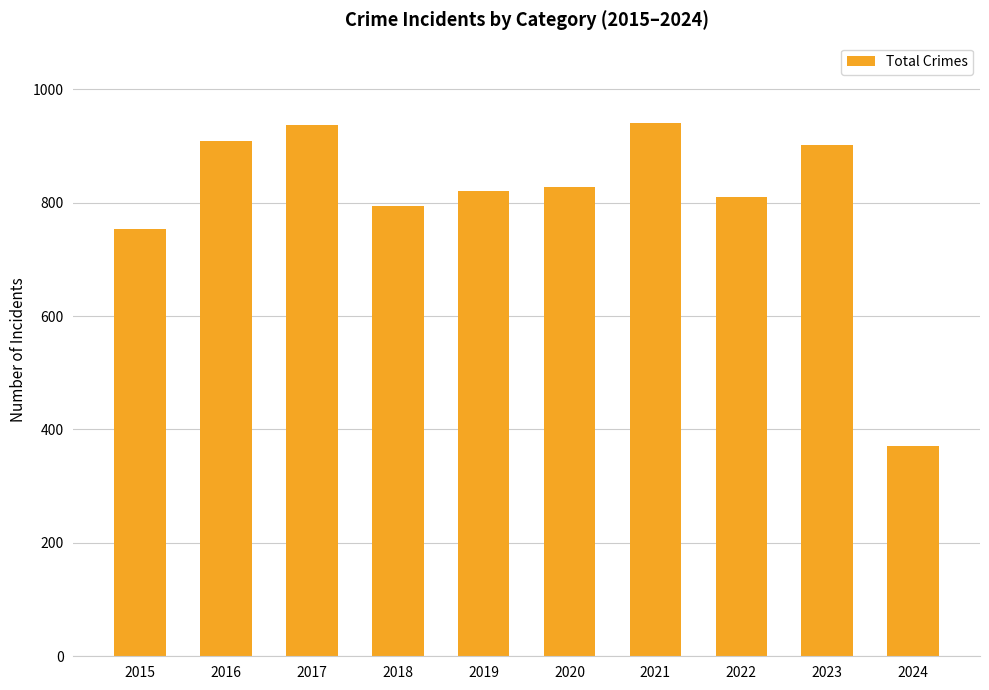

How many data points does each series have?

10